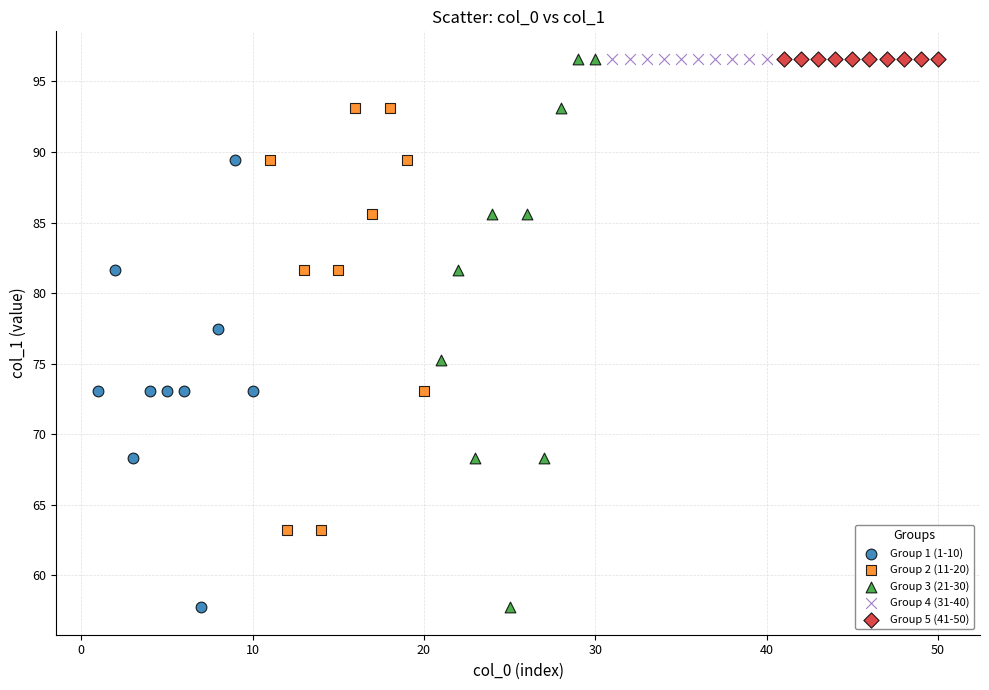

What are all the series names shown in the legend?

Group 1 (1-10), Group 2 (11-20), Group 3 (21-30), Group 4 (31-40), Group 5 (41-50)